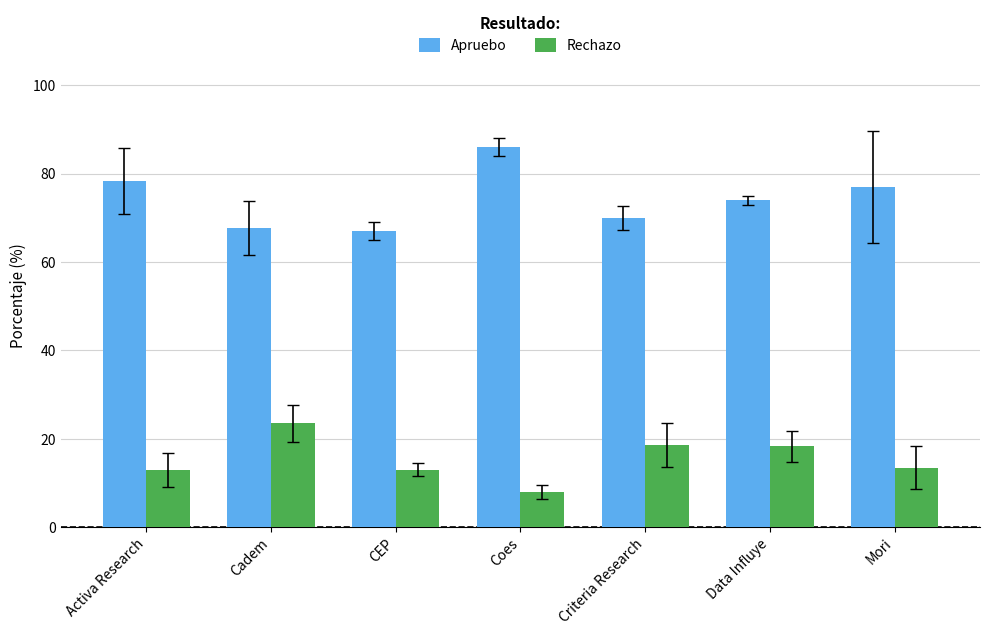

Which label corresponds to the smallest value in the chart?

Coes